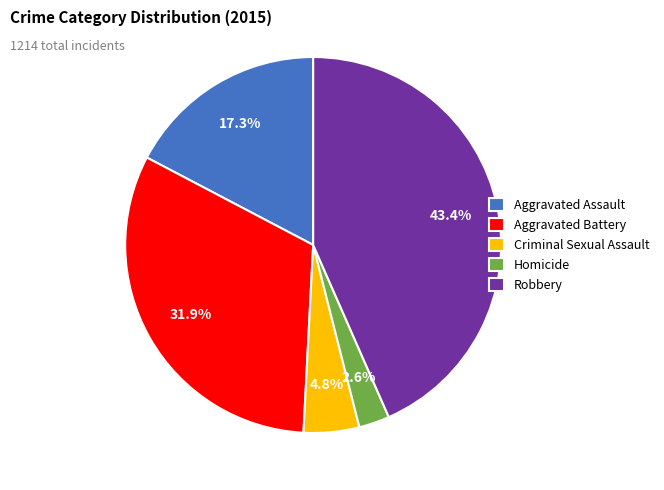

The Robbery slice represents 31% of the pie. True or false?

False